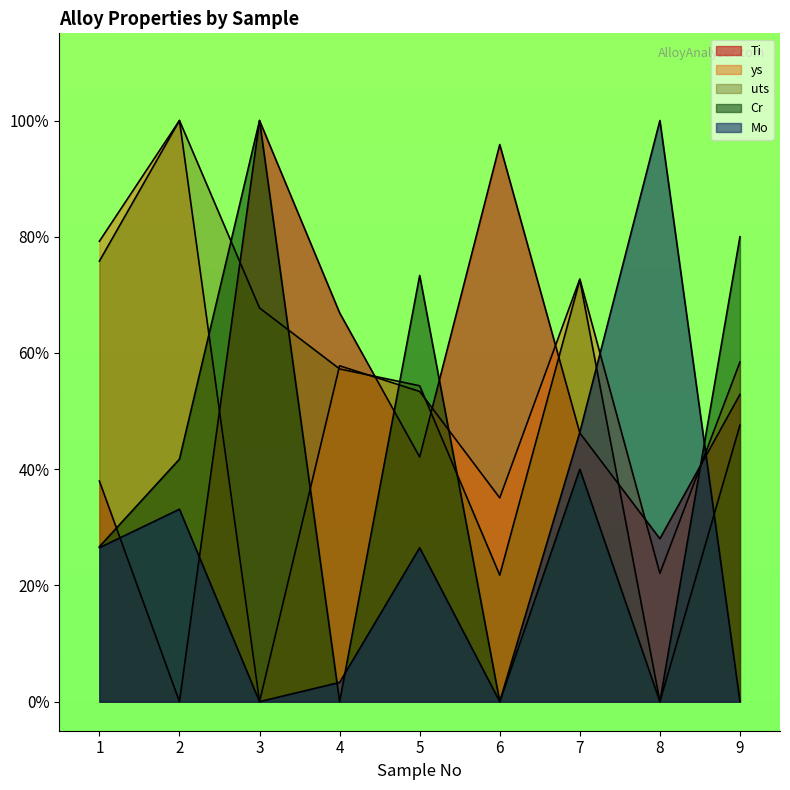

Where does the Ti series first go above 46?

3